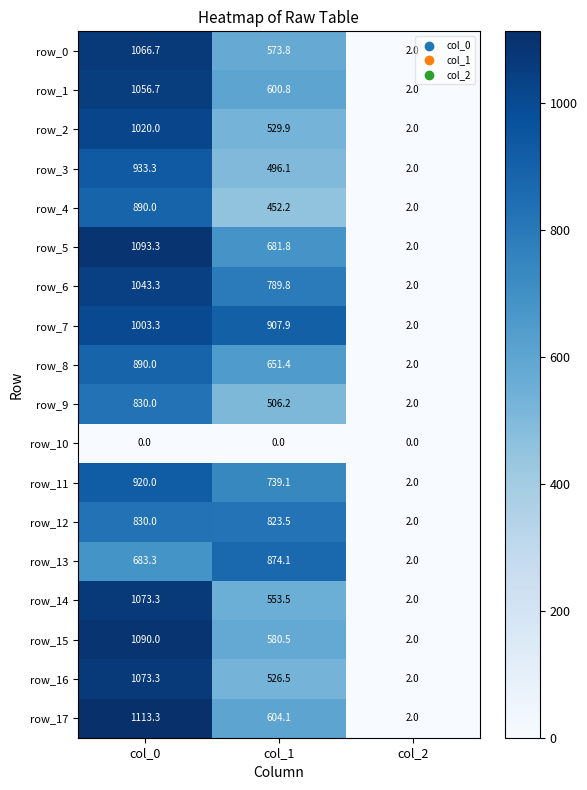

What is the average value of the row_15 series?

557.5